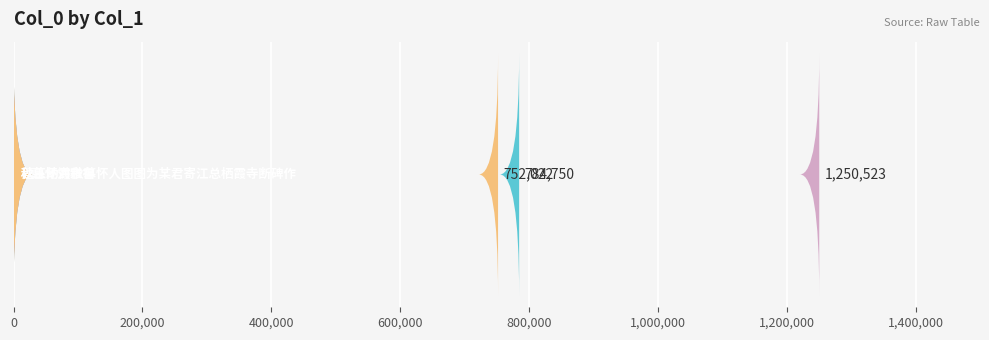

What is the maximum value shown in the chart?

1250523